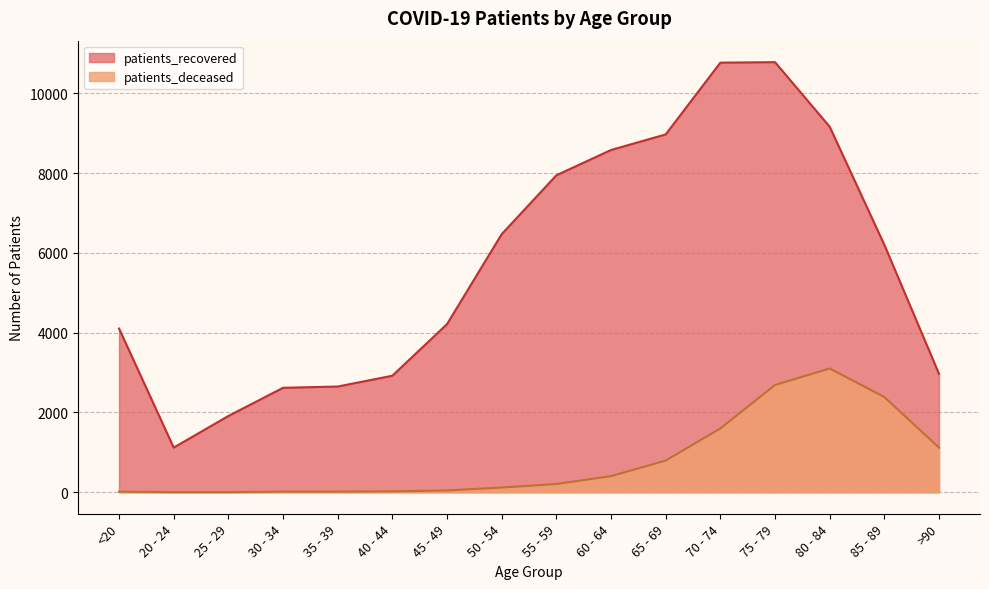

Which series has the largest range (max minus min)?

patients_recovered